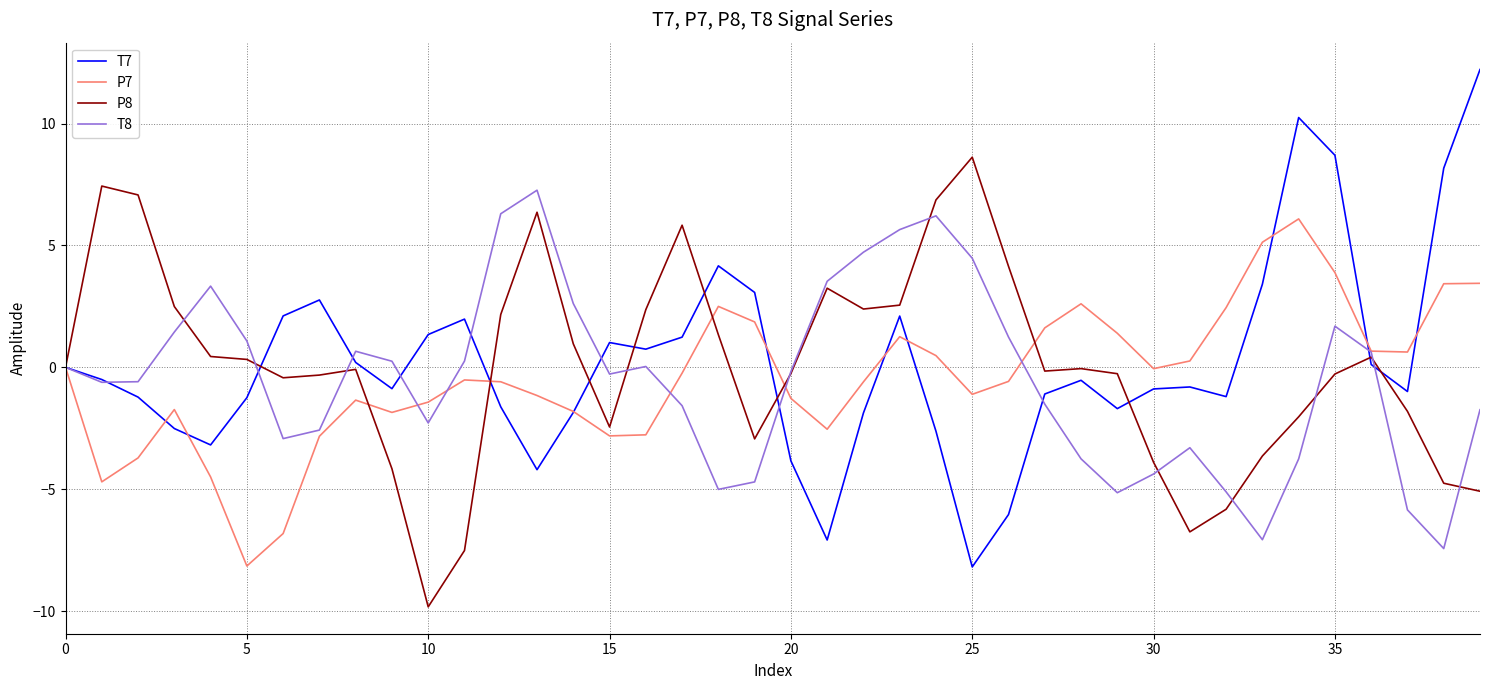

Does the chart have visible grid lines?

Yes